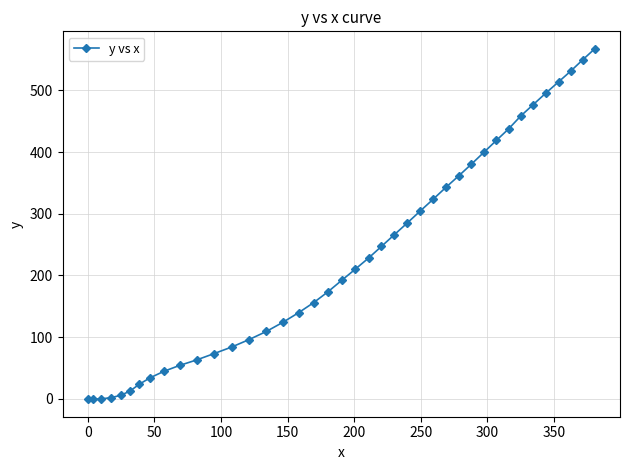

How many data points does each series have?

40